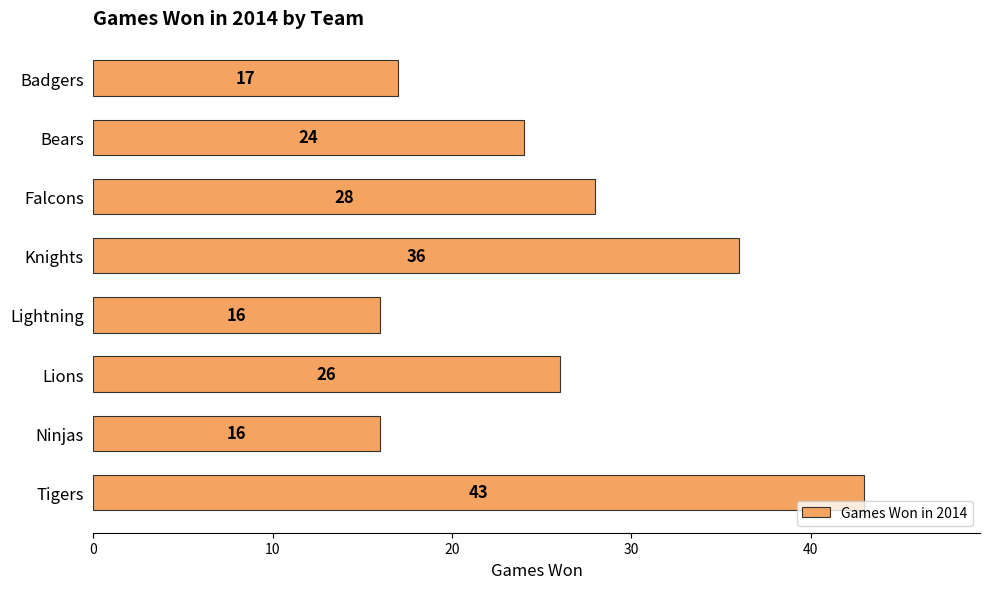

How many values are below 26?

4